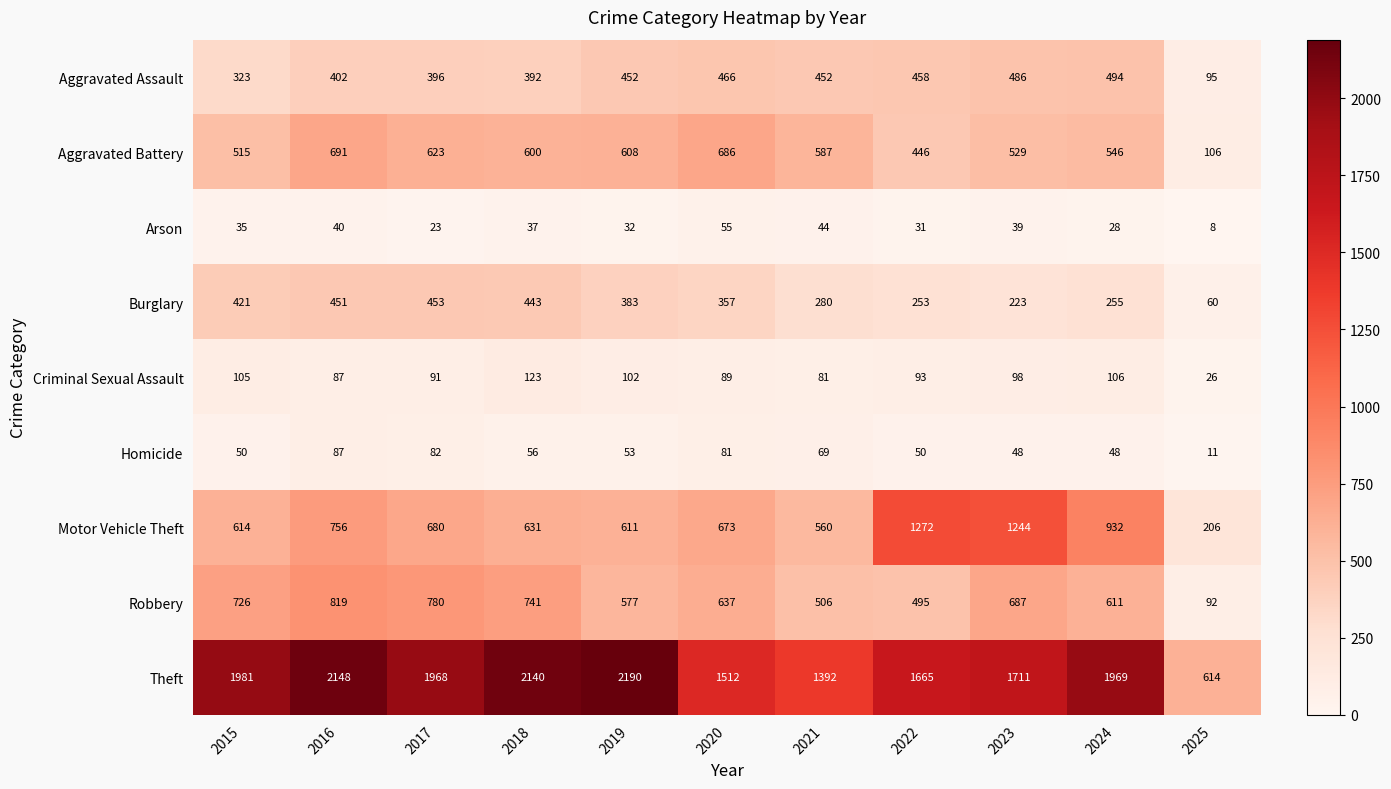

Where is Motor Vehicle Theft nearest to the value 739?

2016